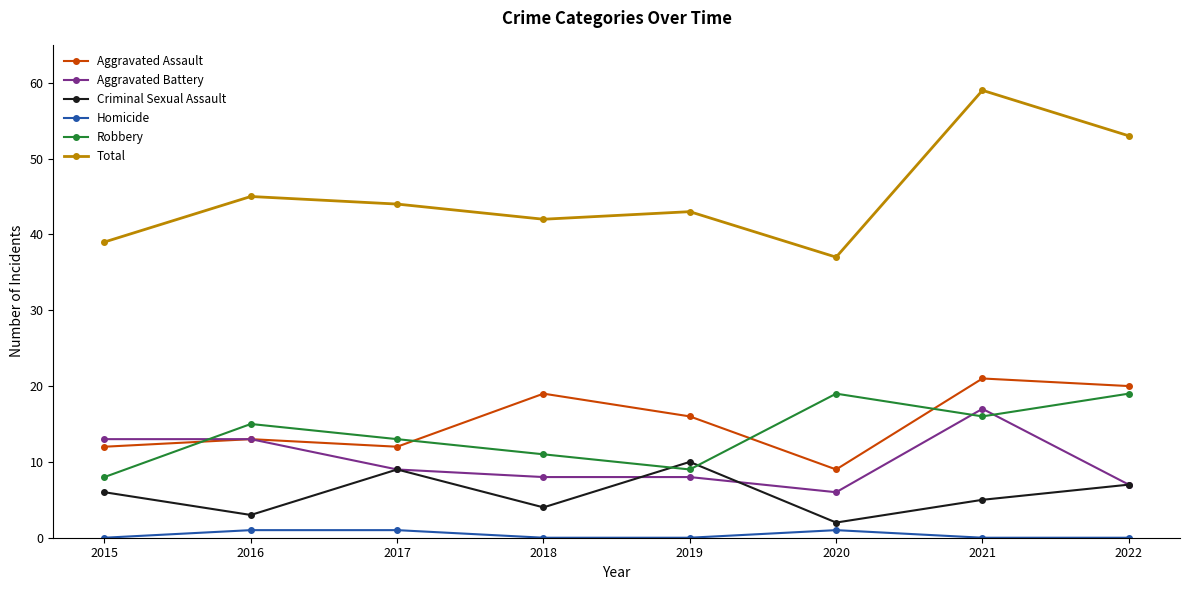

True or false: Criminal Sexual Assault and Total intersect in this chart.

False